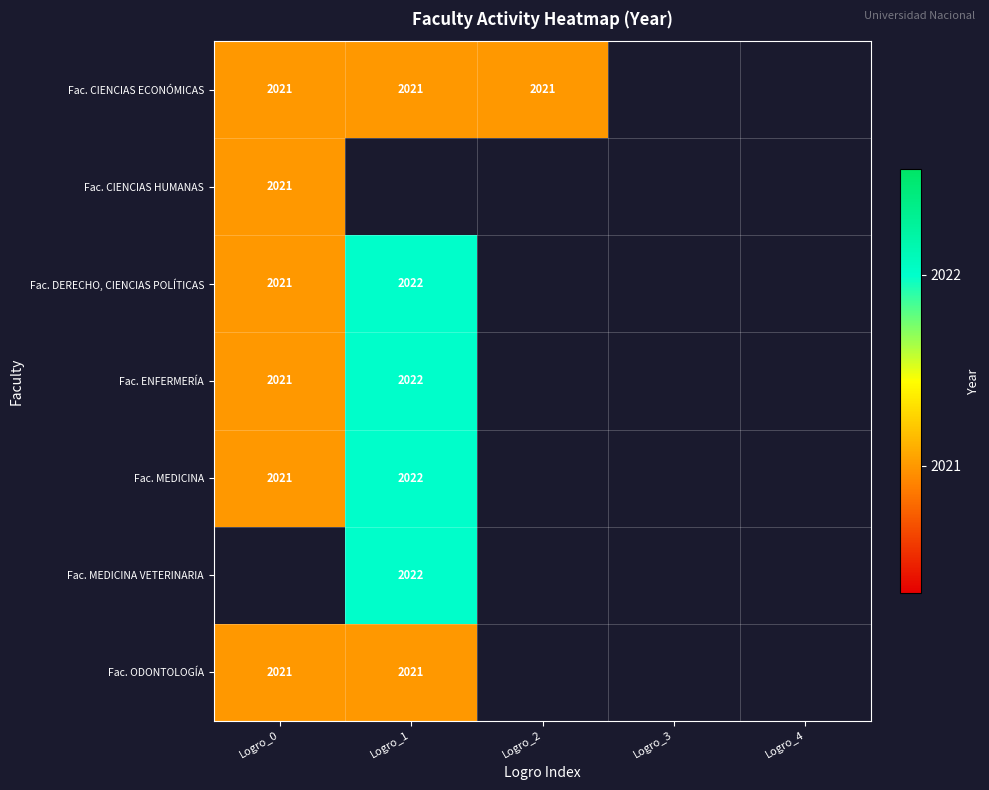

Which has a higher value, Logro_4 or Logro_1?

Logro_1